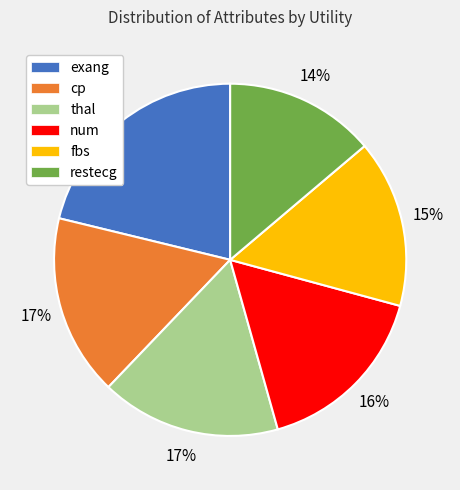

Which slice is the smallest?

restecg